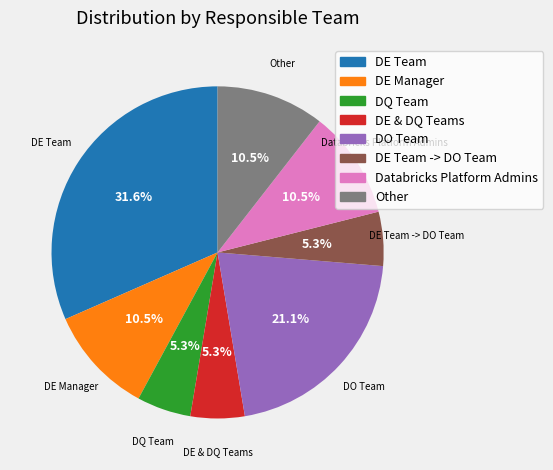

Is there a majority slice in this chart?

No